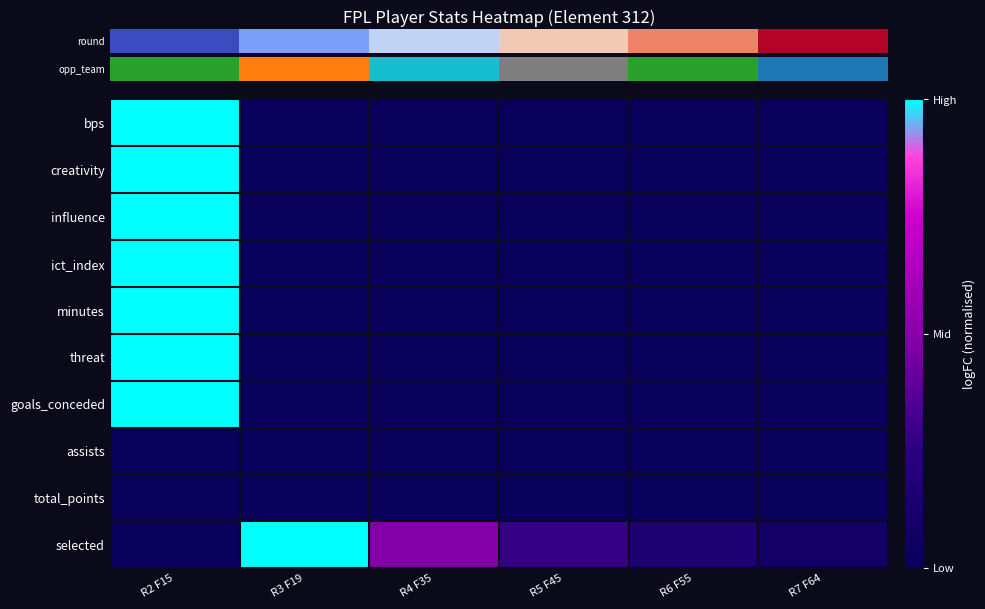

Reading left to right, list all the values displayed in this chart.

row_0: R2 F15=1.0	R3 F19=0.0	R4 F35=0.0	R5 F45=0.0	R6 F55=0.0	R7 F64=0.0
row_1: R2 F15=1.0	R3 F19=0.0	R4 F35=0.0	R5 F45=0.0	R6 F55=0.0	R7 F64=0.0
row_2: R2 F15=1.0	R3 F19=0.0	R4 F35=0.0	R5 F45=0.0	R6 F55=0.0	R7 F64=0.0
row_3: R2 F15=1.0	R3 F19=0.0	R4 F35=0.0	R5 F45=0.0	R6 F55=0.0	R7 F64=0.0
row_4: R2 F15=1.0	R3 F19=0.0	R4 F35=0.0	R5 F45=0.0	R6 F55=0.0	R7 F64=0.0
row_5: R2 F15=1.0	R3 F19=0.0	R4 F35=0.0	R5 F45=0.0	R6 F55=0.0	R7 F64=0.0
row_6: R2 F15=1.0	R3 F19=0.0	R4 F35=0.0	R5 F45=0.0	R6 F55=0.0	R7 F64=0.0
row_7: R2 F15=0.0	R3 F19=0.0	R4 F35=0.0	R5 F45=0.0	R6 F55=0.0	R7 F64=0.0
row_8: R2 F15=0.0	R3 F19=0.0	R4 F35=0.0	R5 F45=0.0	R6 F55=0.0	R7 F64=0.0
row_9: R2 F15=0.0	R3 F19=1.0	R4 F35=0.5	R5 F45=0.3	R6 F55=0.2	R7 F64=0.1